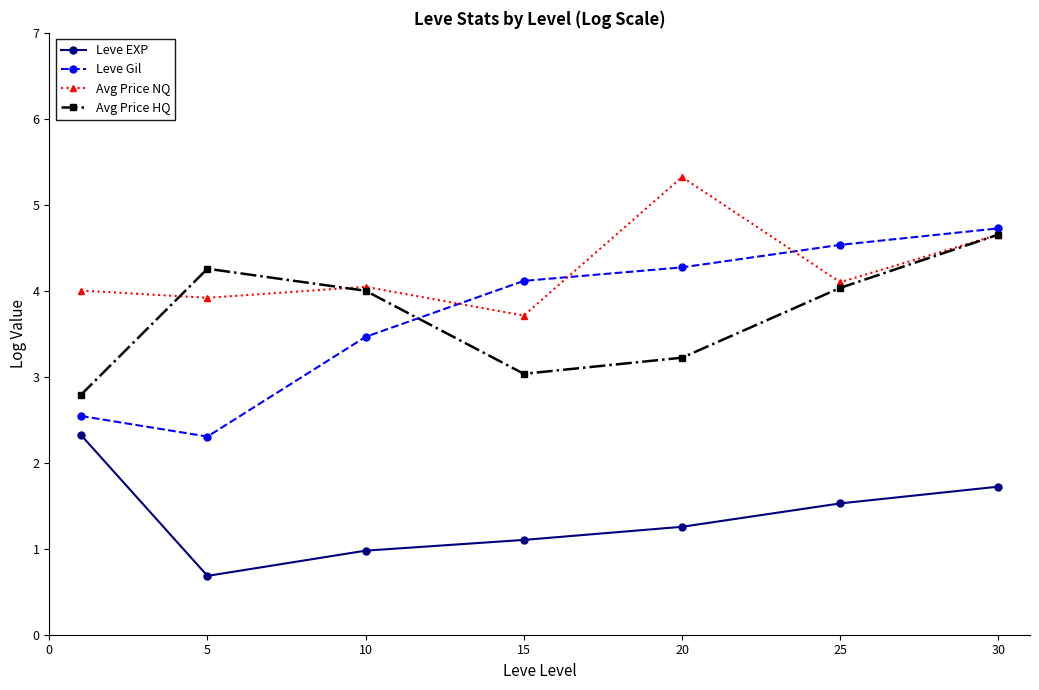

What is the value of the Leve Gil point at the 7th from the left?

4.7